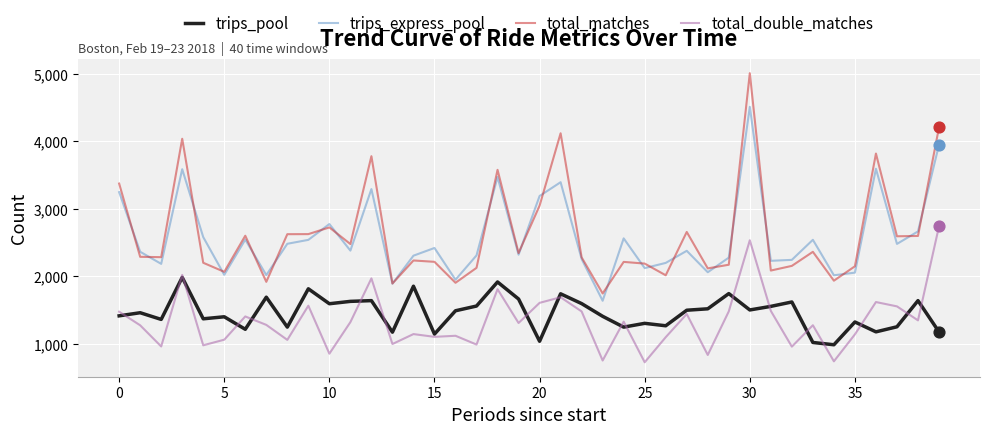

What are all the series names shown in the legend?

trips_pool, trips_express_pool, total_matches, total_double_matches